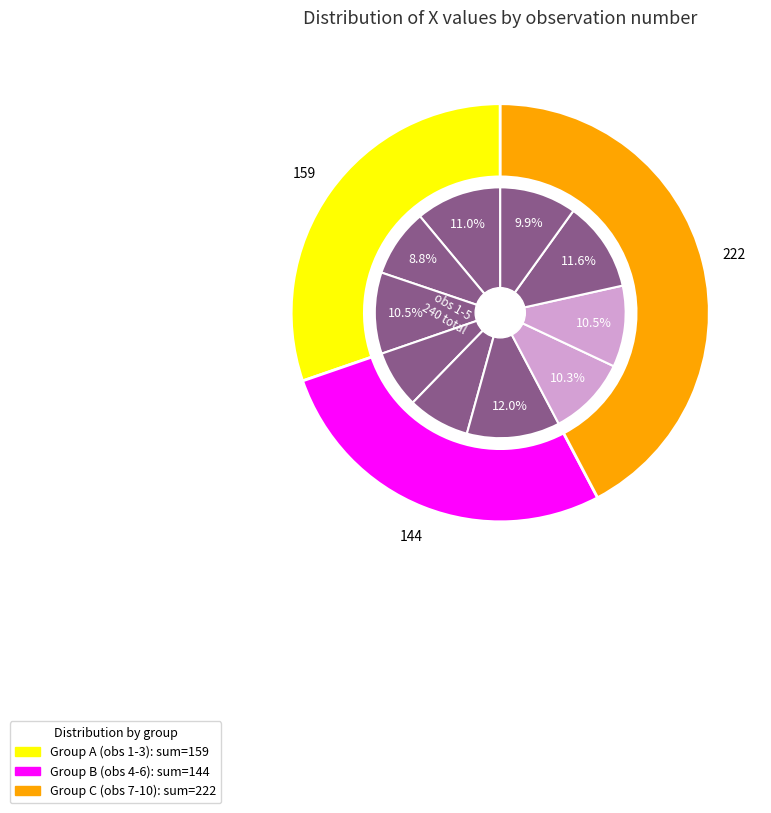

Does any single category account for the majority?

No